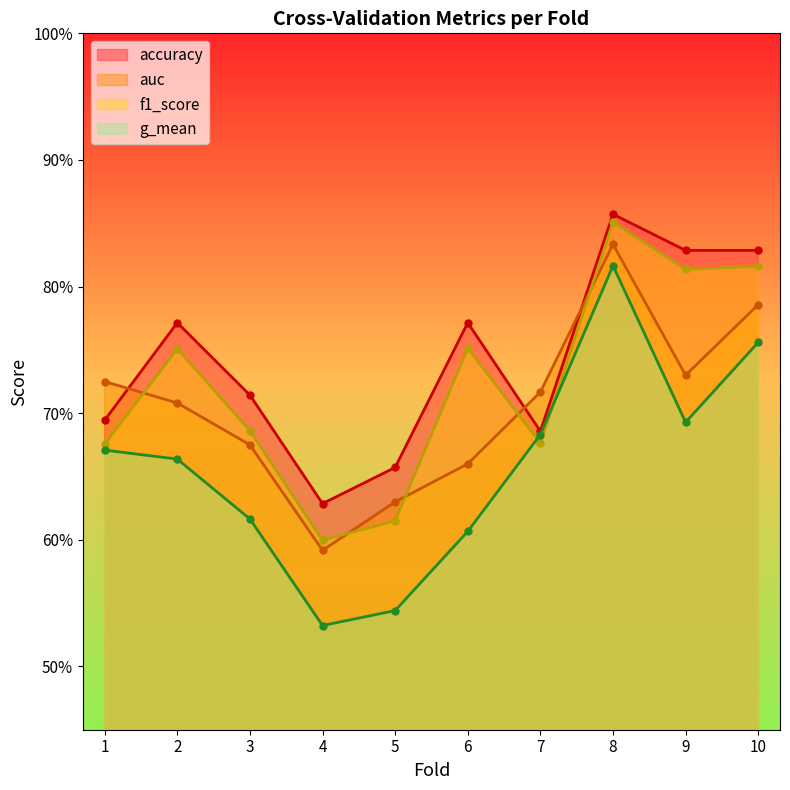

At which label is accuracy closest to 0?

4